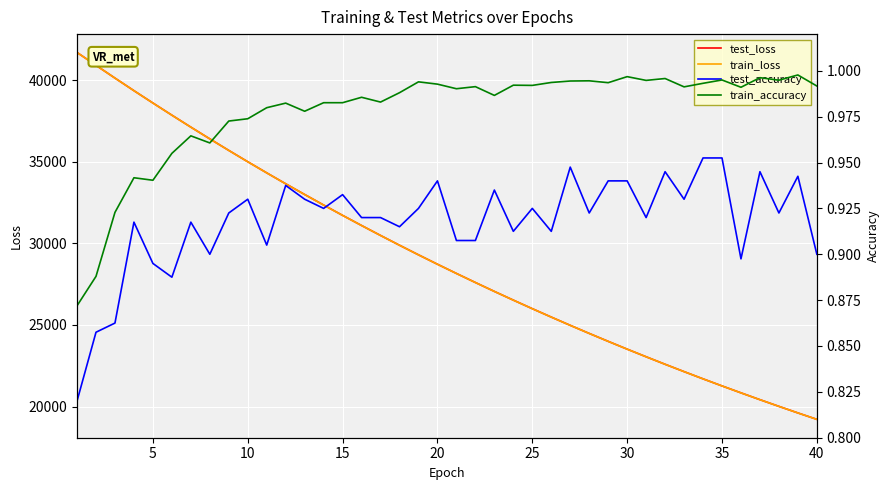

In test_accuracy, how many points are higher than both neighbors (excluding endpoints)?

13